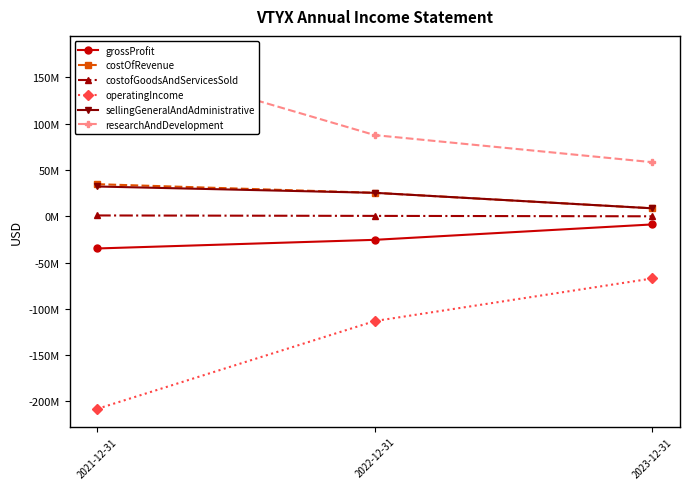

Which series has the largest total across all categories?

researchAndDevelopment